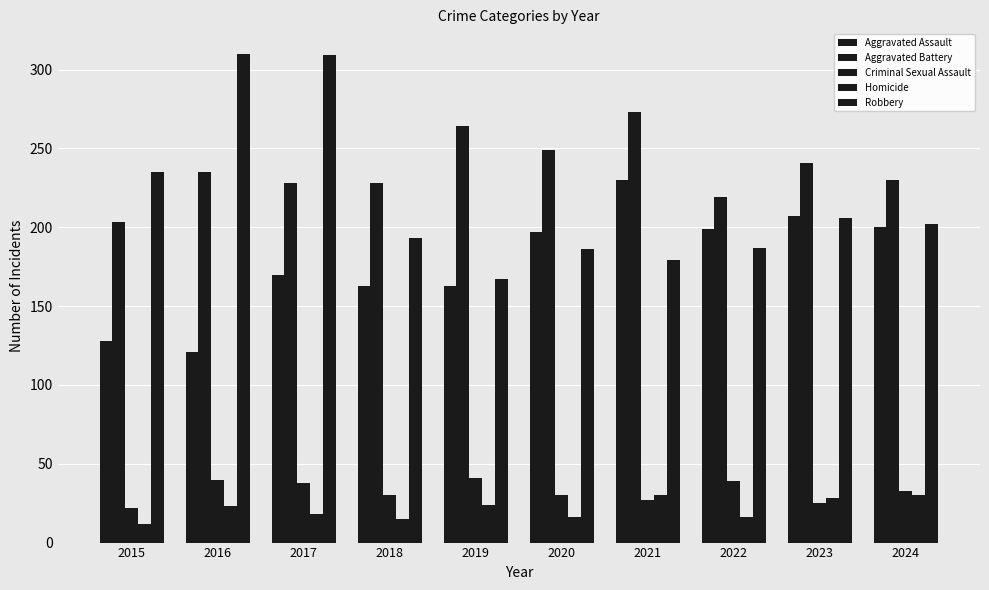

What is the value of the Criminal Sexual Assault bar at the 10th from the left?

33